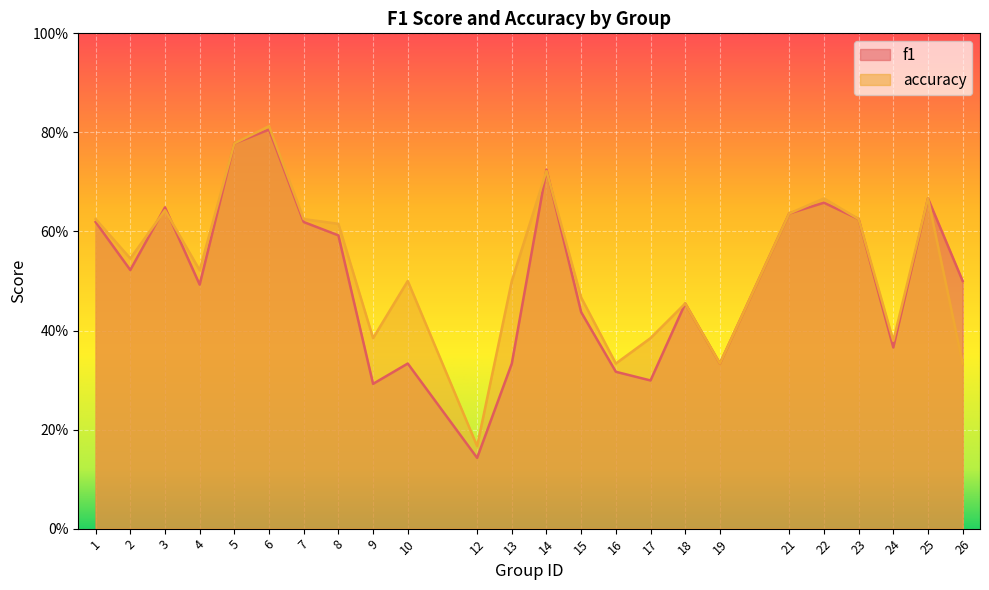

What is the value of the accuracy point at the 24th from the left?

0.3